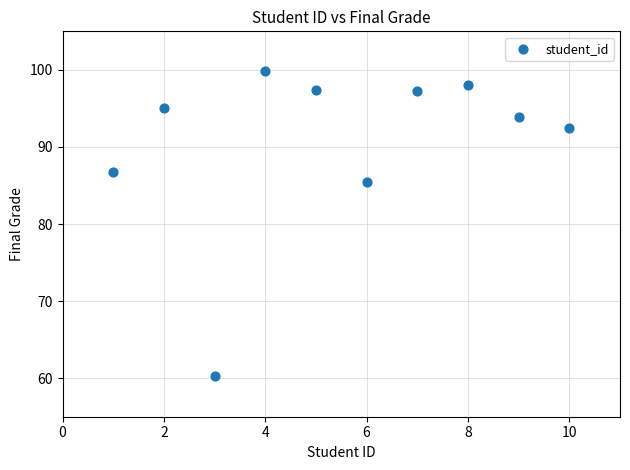

What Y value in the scatter plot is closest to 80?

85.5